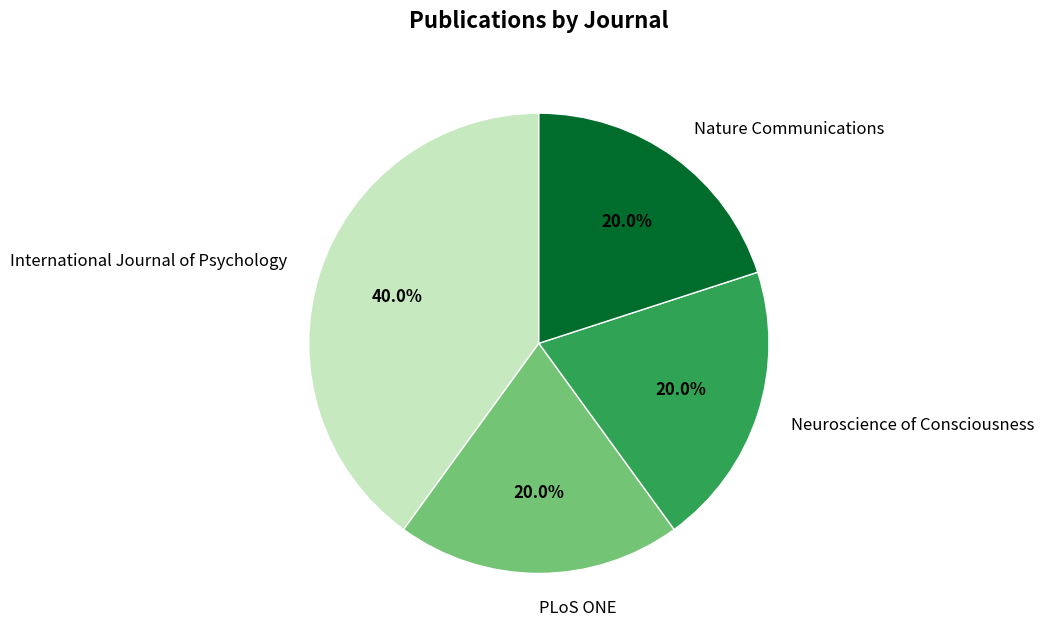

Is there a majority slice in this chart?

No